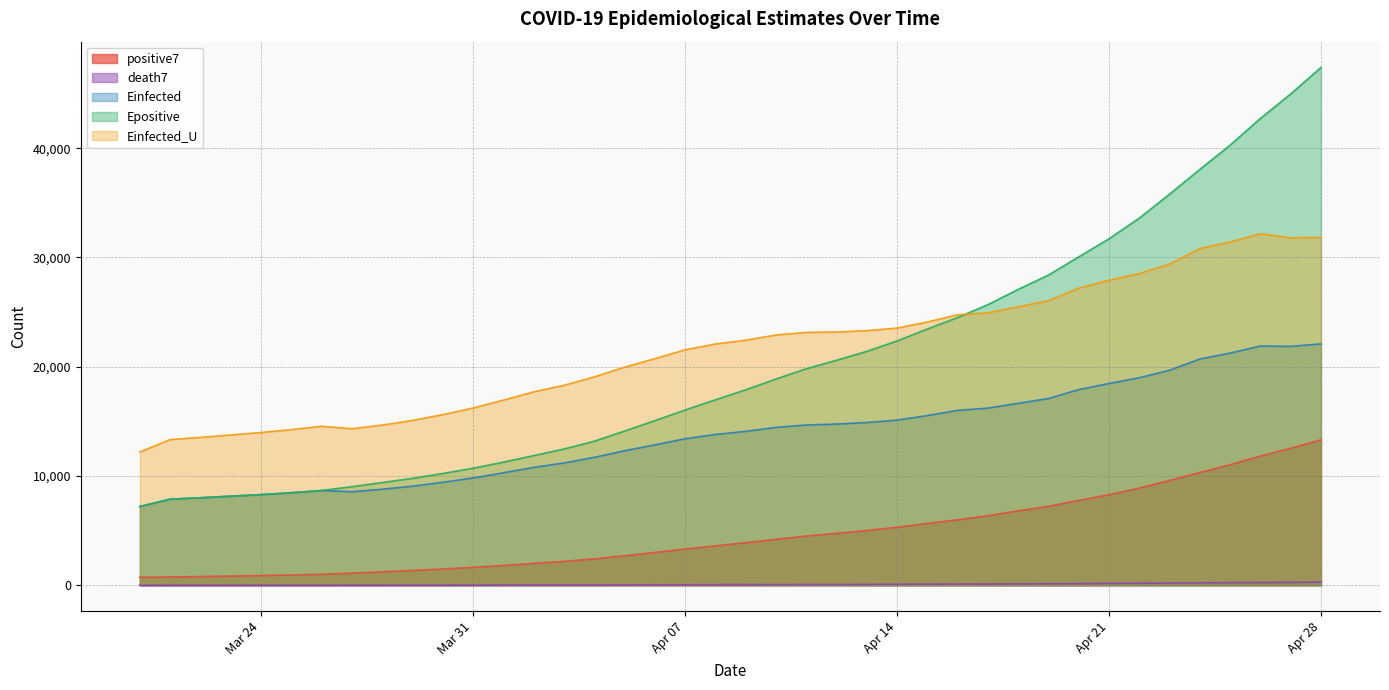

Does the chart have visible grid lines?

Yes